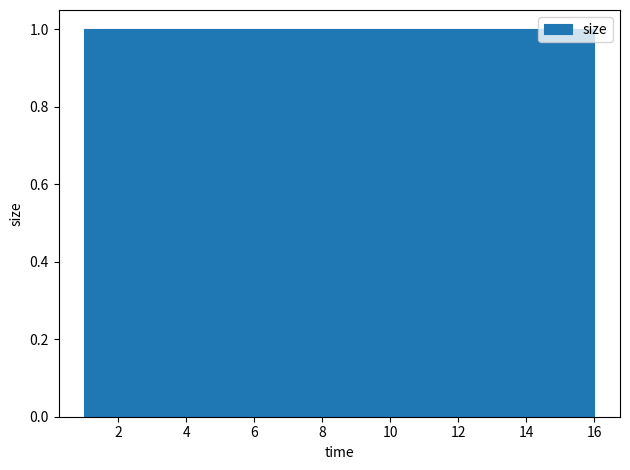

Reading left to right, list every bar in this chart as the range it spans on the x-axis followed by its height. Neither the bar edges nor the heights are printed on the chart, so give them approximately, as read against the axes.

1.0 to 2.0: 1
2.0 to 2.8: 1
2.8 to 3.8: 1
3.8 to 4.8: 1
4.8 to 5.6: 1
5.6 to 6.6: 1
6.6 to 7.6: 1
7.6 to 8.6: 1
8.6 to 9.4: 1
9.4 to 10.4: 1
10.4 to 11.4: 1
11.4 to 12.2: 1
12.2 to 13.2: 1
13.2 to 14.2: 1
14.2 to 15.0: 1
15.0 to 16.0: 1